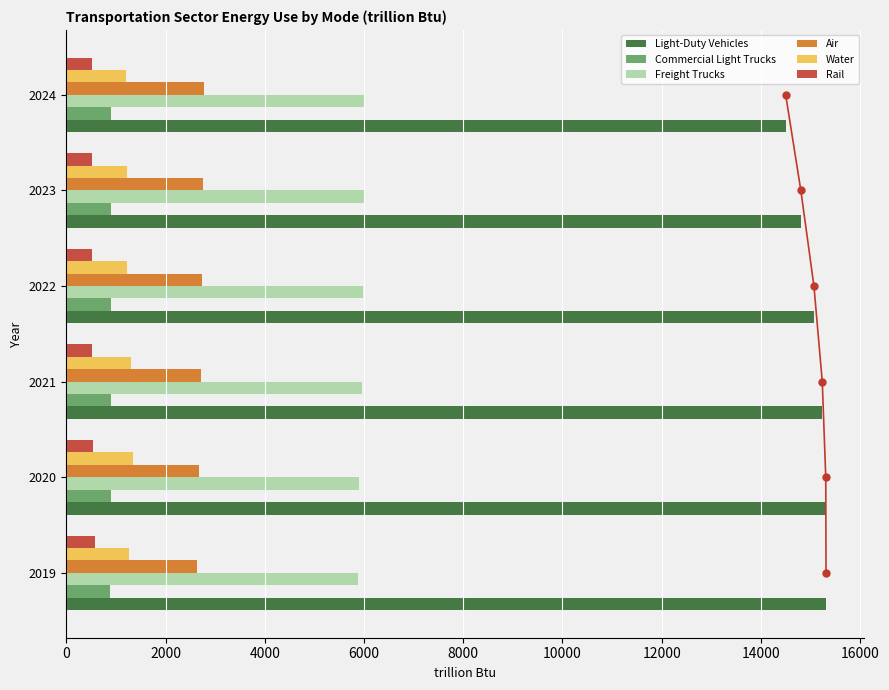

What is the difference between the Water values at 2023 and 2021?

83.4